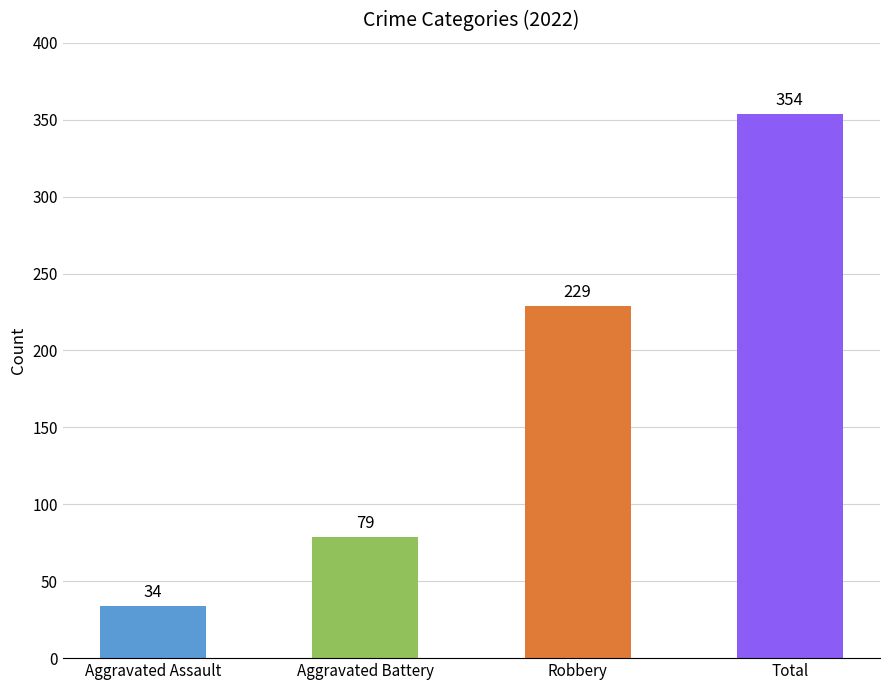

What are all the series names shown in the legend?

Aggravated Assault, Aggravated Battery, Robbery, Total